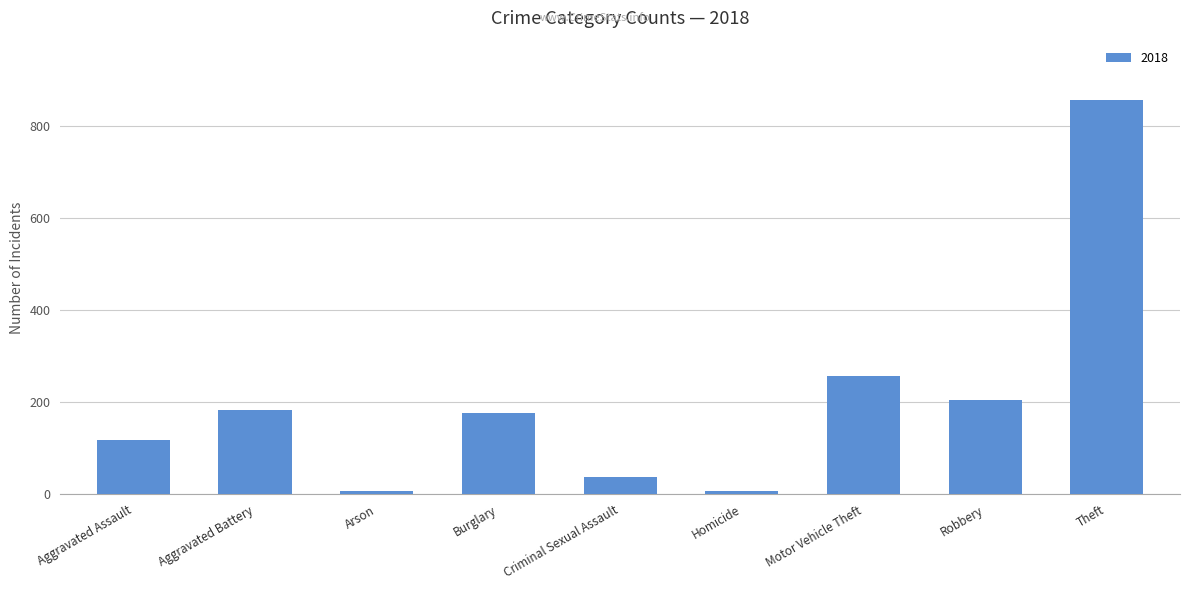

What is the minimum value shown in the chart?

8